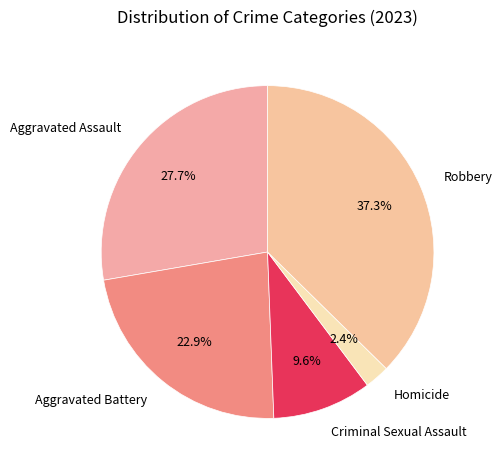

What percentage is the Aggravated Battery slice, to the nearest percent?

23%